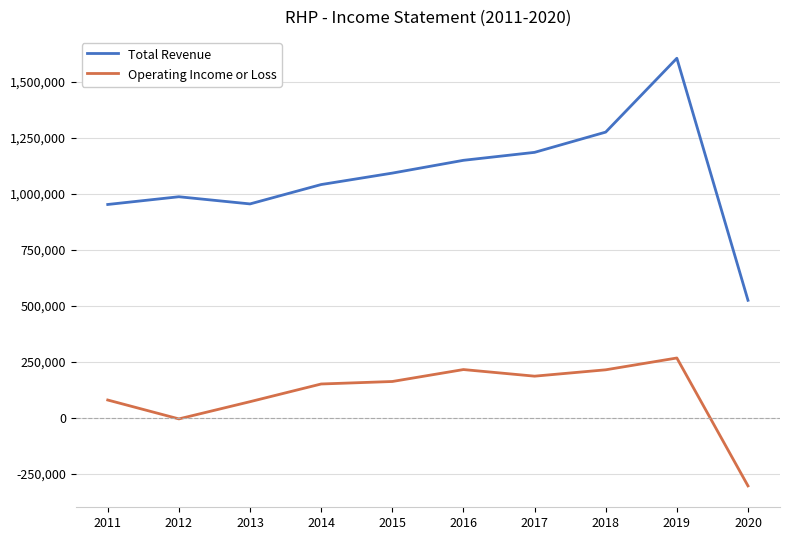

At which category does the chart reach its peak across all series?

2019